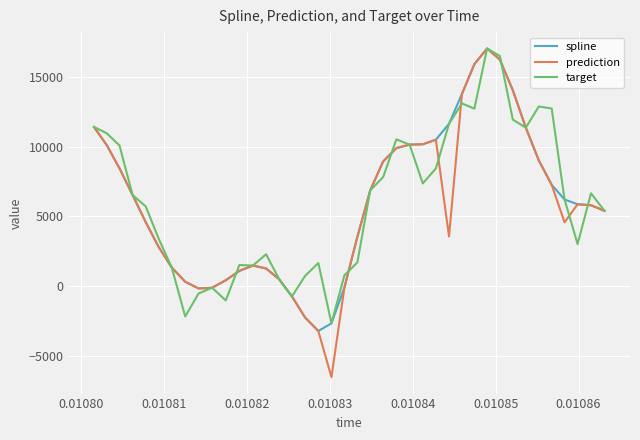

What is the smallest value displayed?

-6545.4